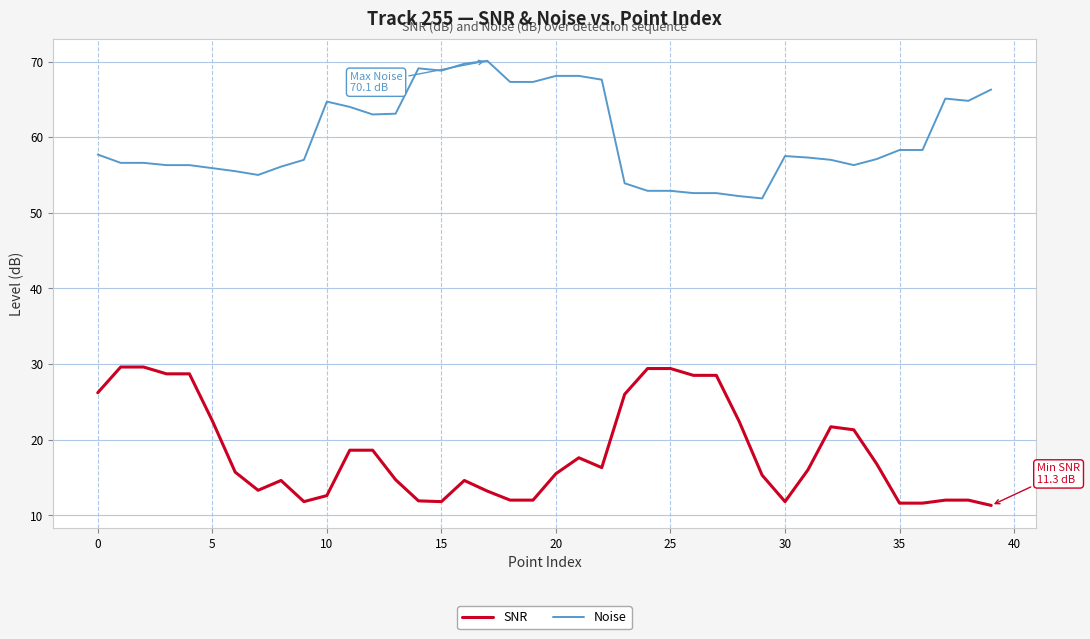

What is the minimum value shown in the chart?

11.3